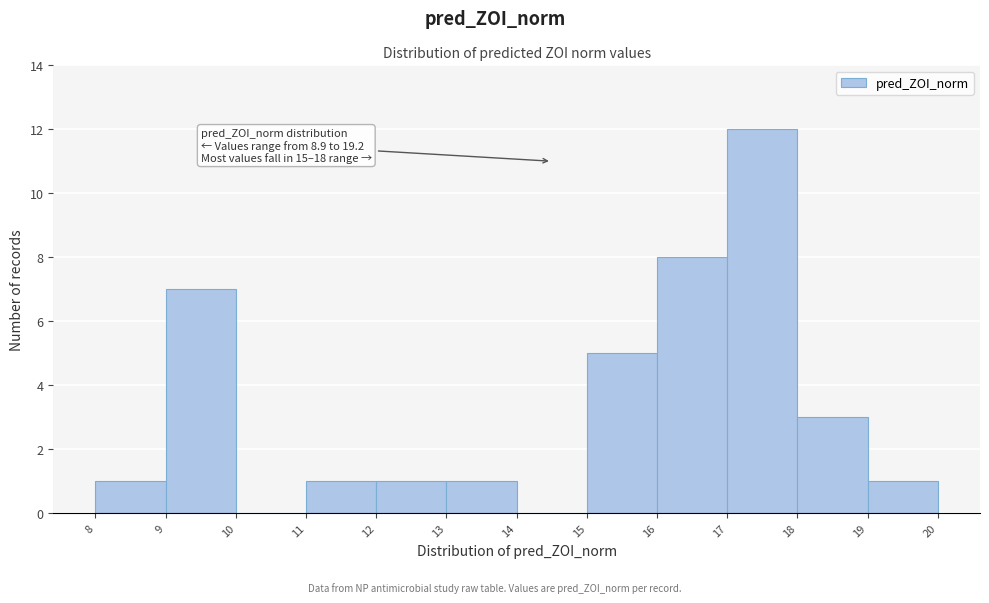

Which range on the x-axis has the tallest bar?

17 to 18